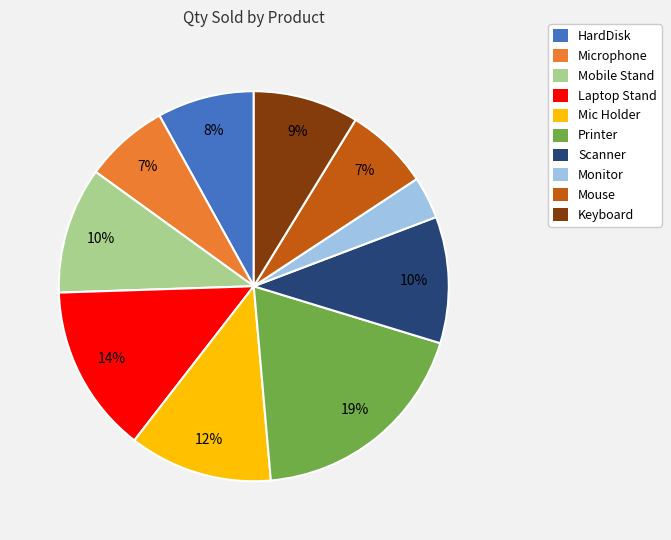

Between Printer and Monitor, which is larger?

Printer